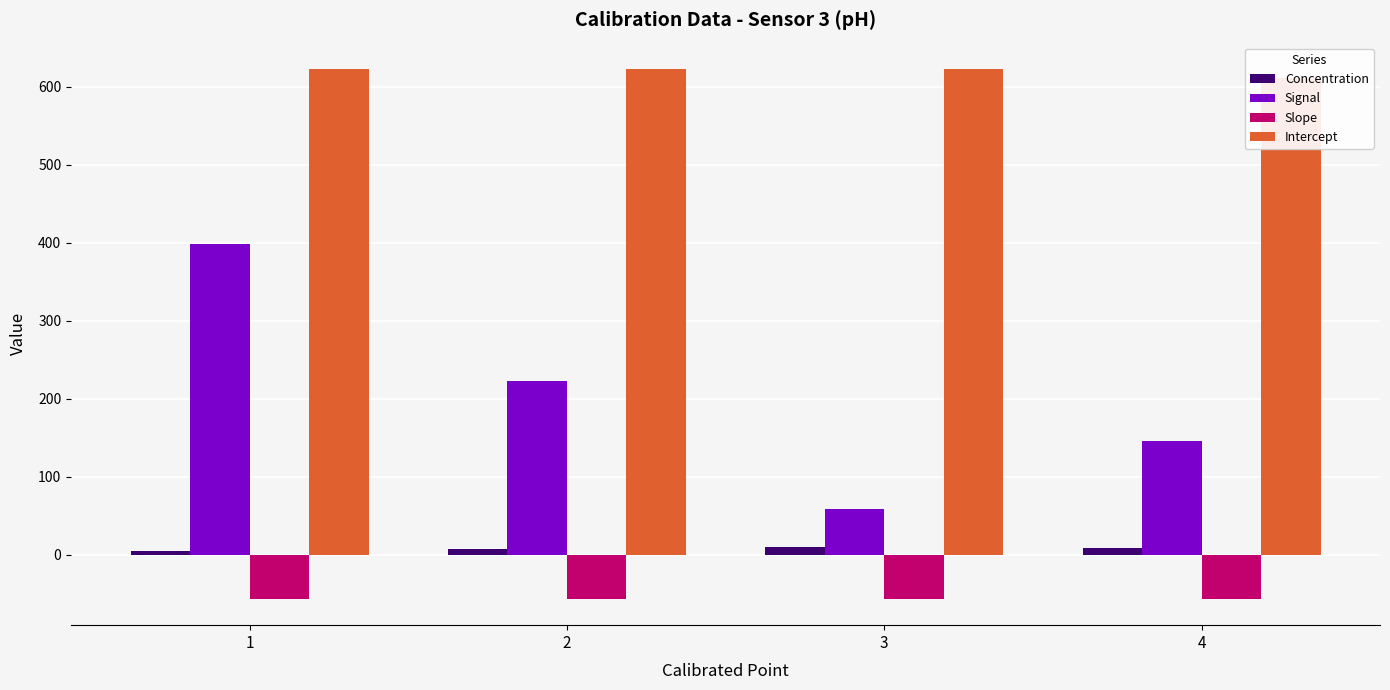

Reading left to right, transcribe all the data shown in this chart.

Concentration: 1=4.0	2=7.0	3=10.0	4=8.2
Signal: 1=398.0	2=222.4	3=57.9	4=146.0
Slope: 1=-56.7	2=-56.7	3=-56.7	4=-56.7
Intercept: 1=622.9	2=622.9	3=622.9	4=612.1